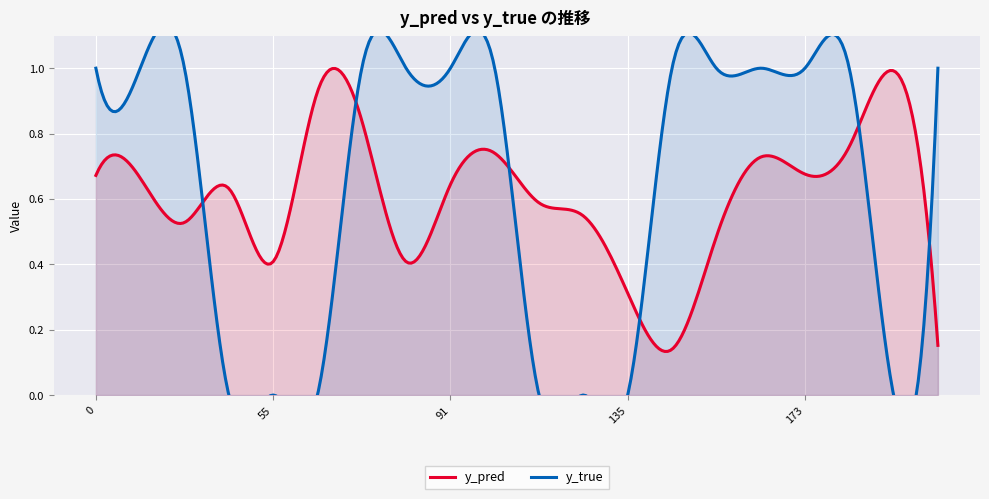

What is the value of the y_pred point at the 2nd from the left?

0.7